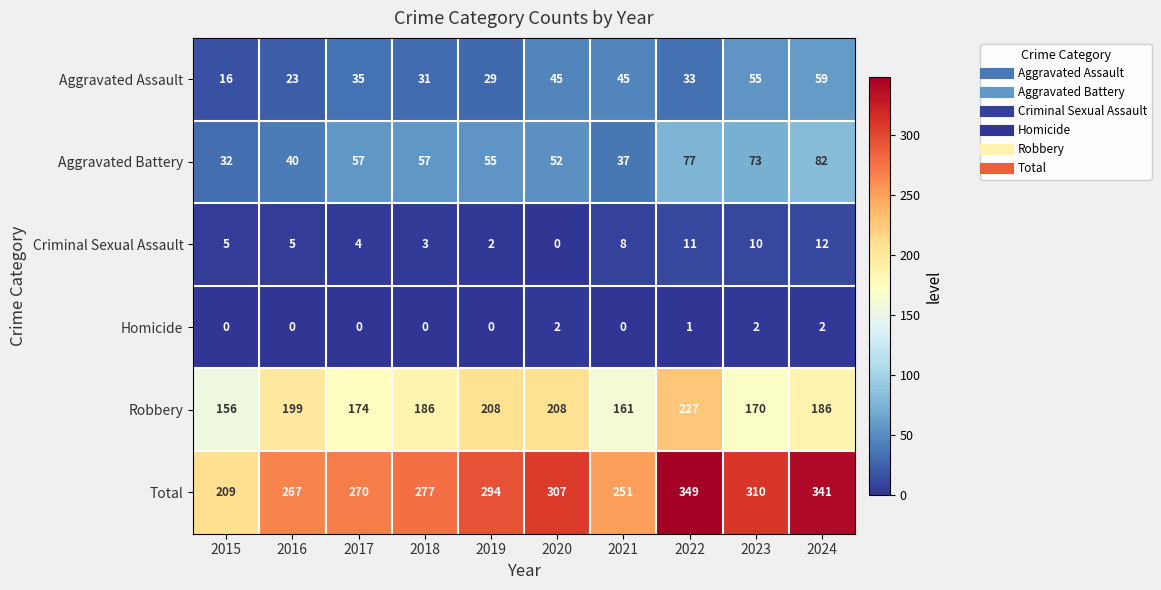

Which category has the lowest value in the Total series?

2015